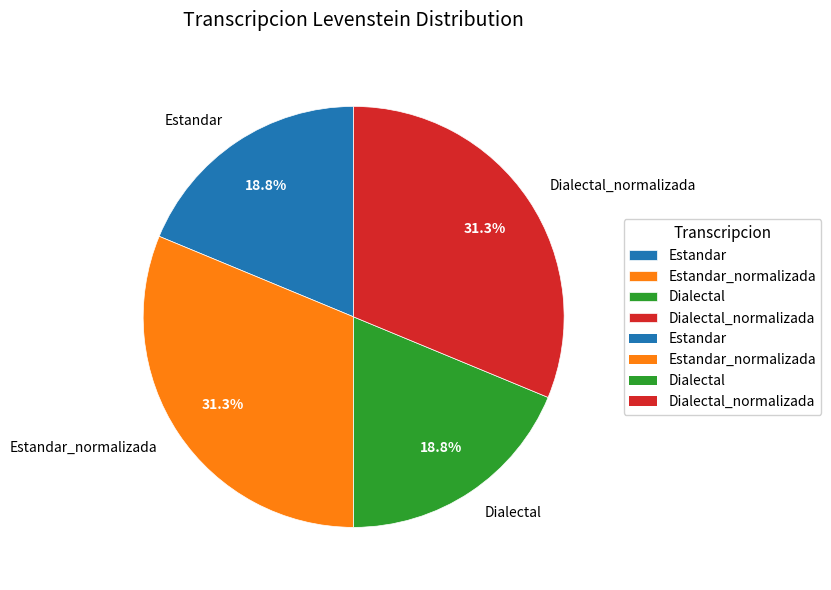

Is there any slice that represents more than half of the pie?

No